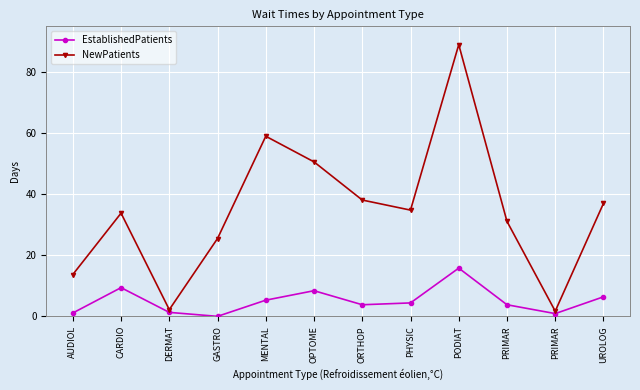

Rank the series by their average value, from highest to lowest.

NewPatients, EstablishedPatients